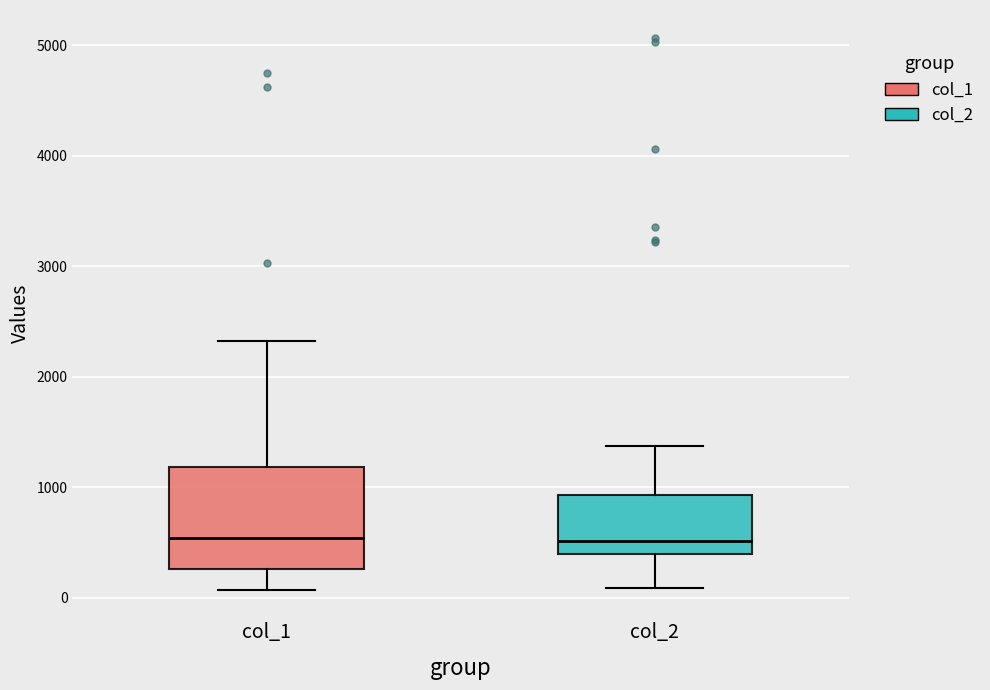

Where is the lower edge of the box for col_1 on the y-axis? The values are not printed on the chart, so give them approximately, as read against the axis.

300